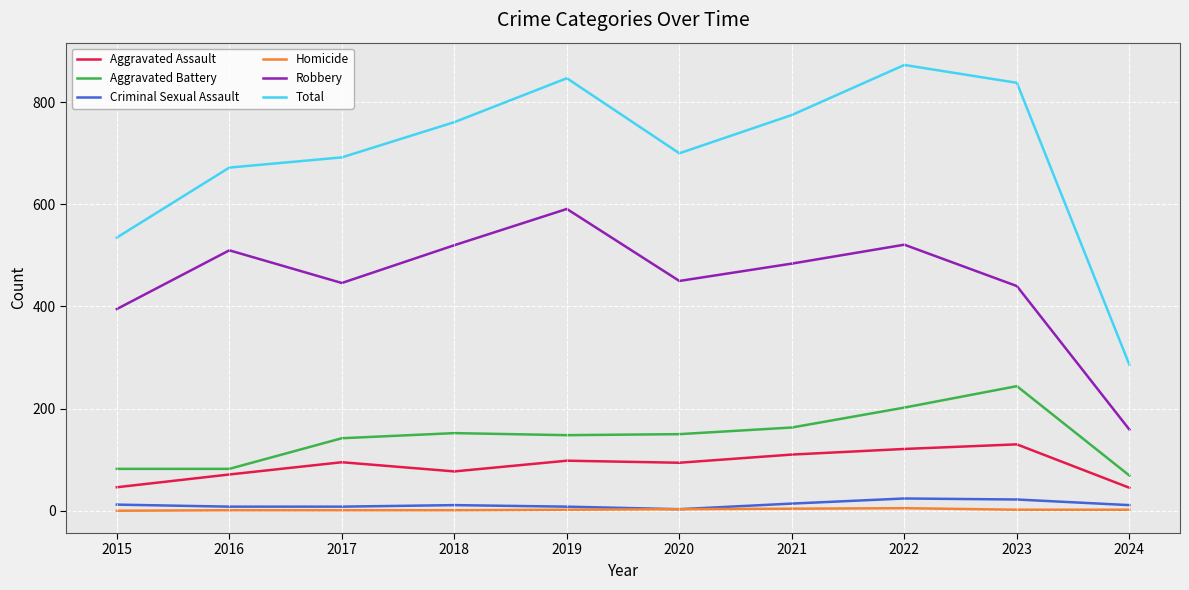

What is the difference between the second highest and second lowest values in the Aggravated Assault series?

75